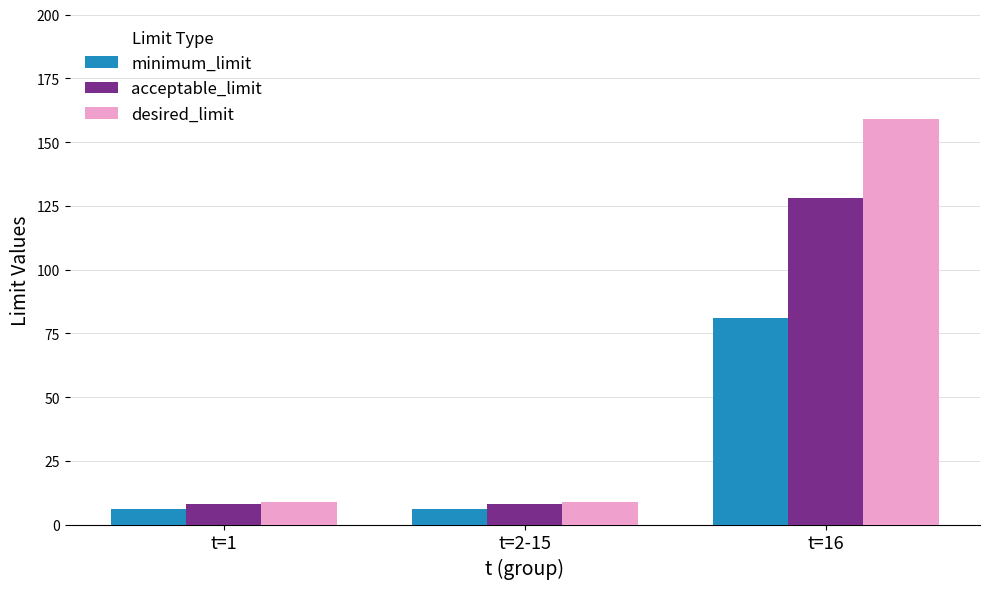

What is the value of the minimum_limit bar at the 2nd from the left?

6